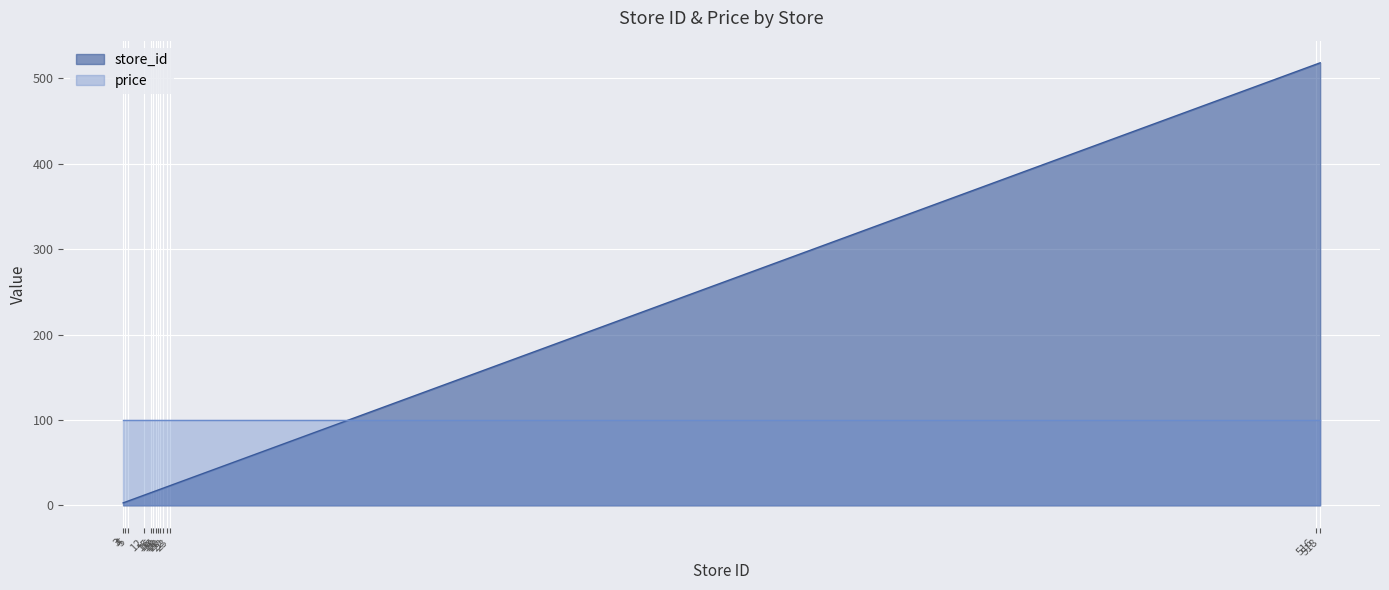

What is the change in value from 15 to 17?

+2